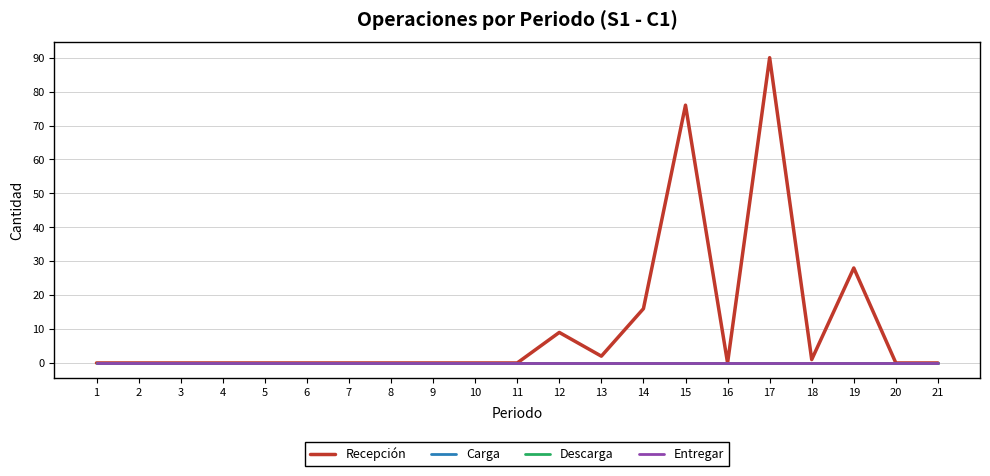

What is the sum of all Recepción values?

222